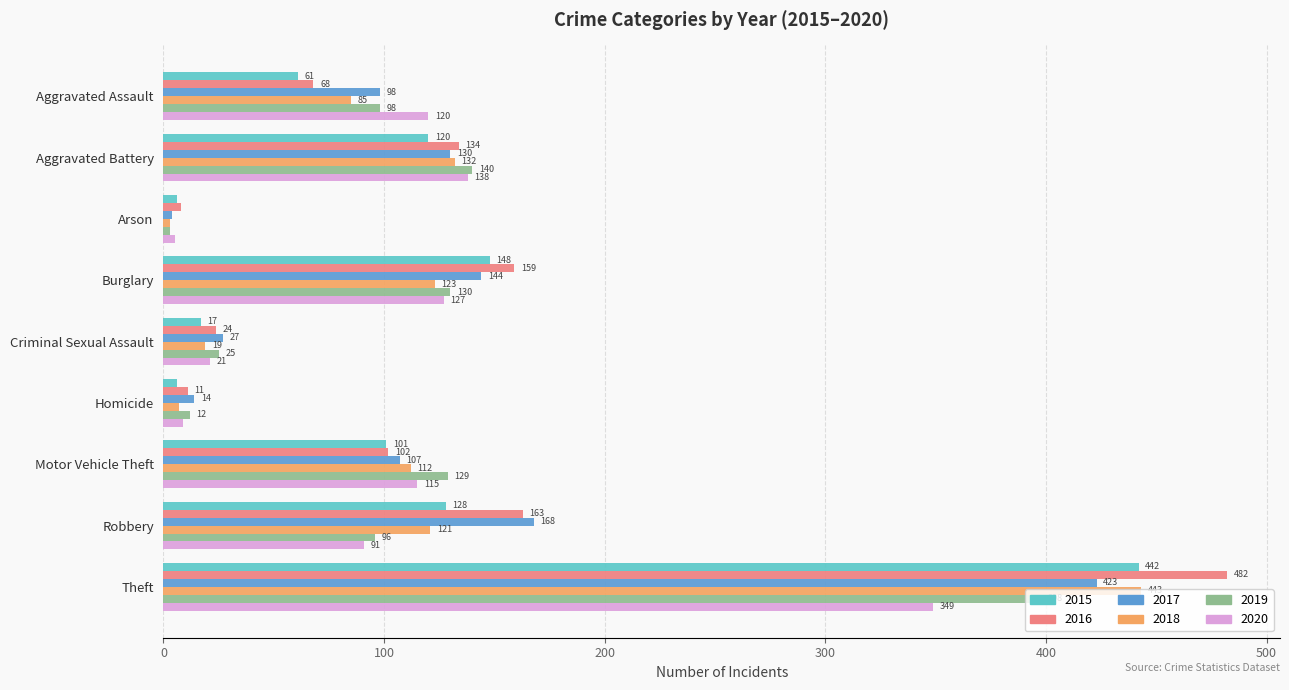

Which series has the largest range (max minus min)?

2016